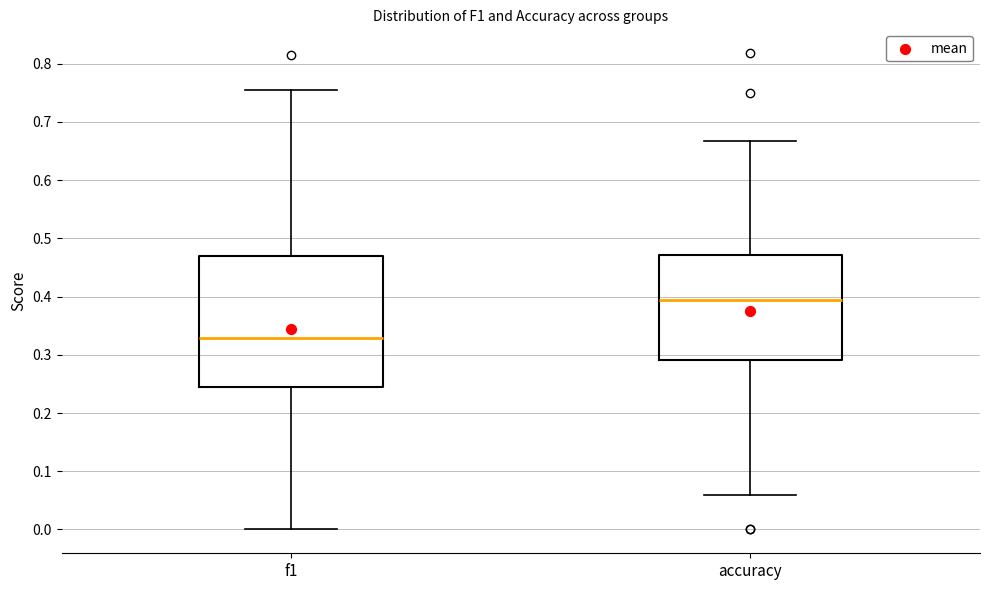

Reading left to right, transcribe this box plot: for each box, give where its median line is, the range the box spans, and where its two whiskers end, as read against the y-axis. The values are not printed on the chart, so give them approximately, as read against the axis.

f1: median 0.33, box 0.24 to 0.47, whiskers 0.00 to 0.76
accuracy: median 0.39, box 0.29 to 0.47, whiskers 0.06 to 0.67